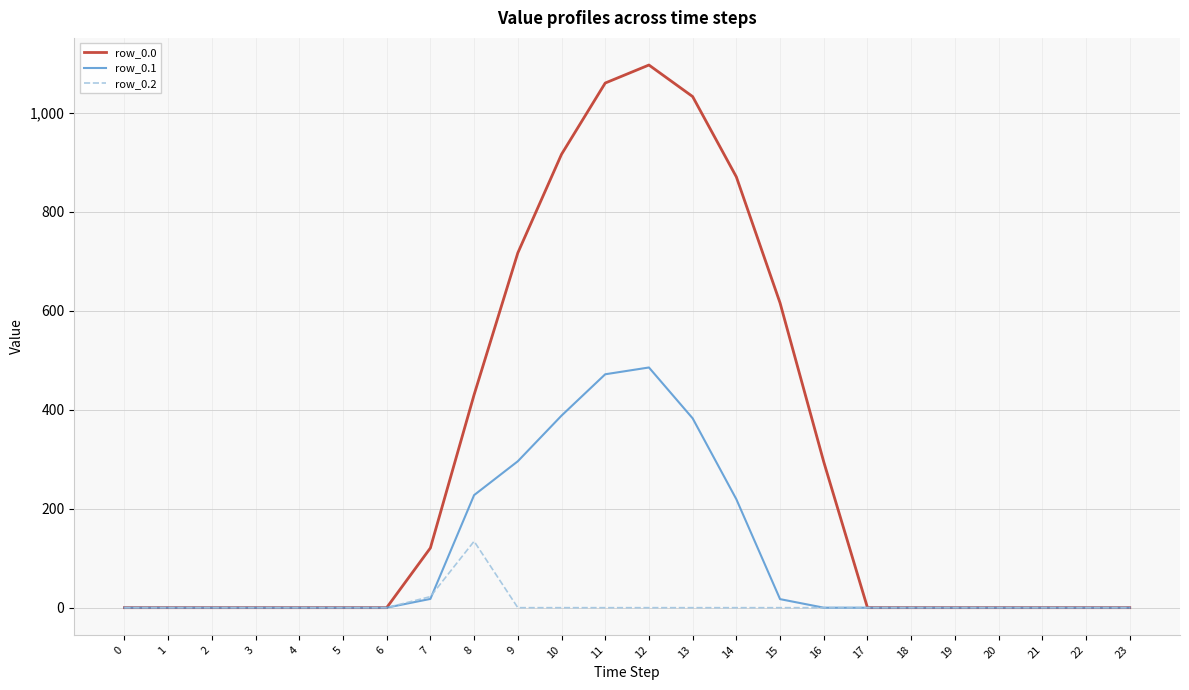

How many values in the row_0.2 series exceed 0?

2